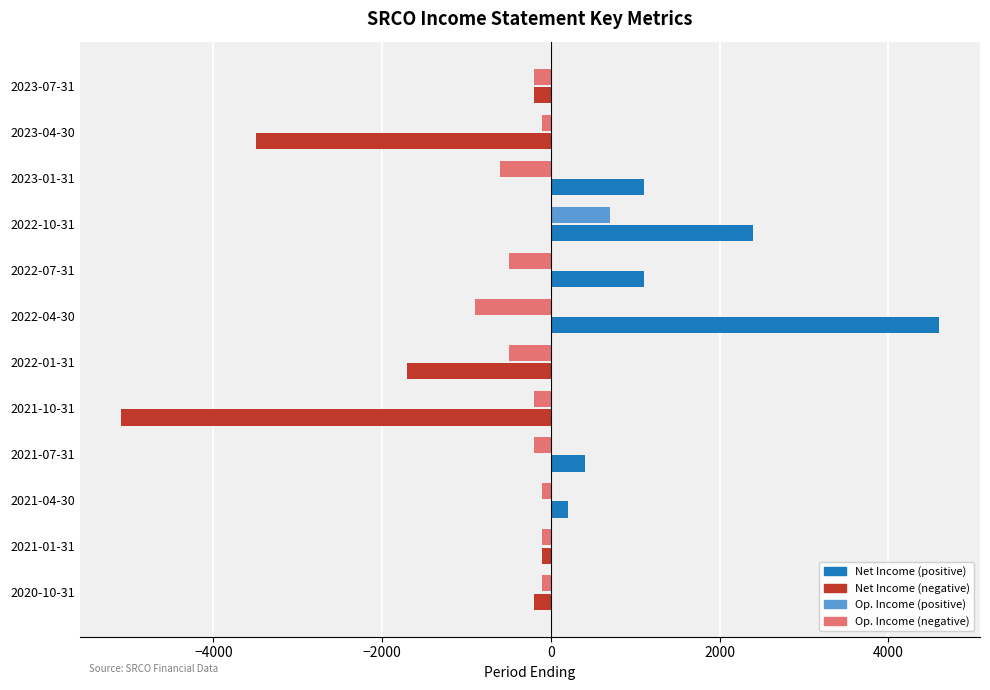

Count the number of categories in the chart.

12